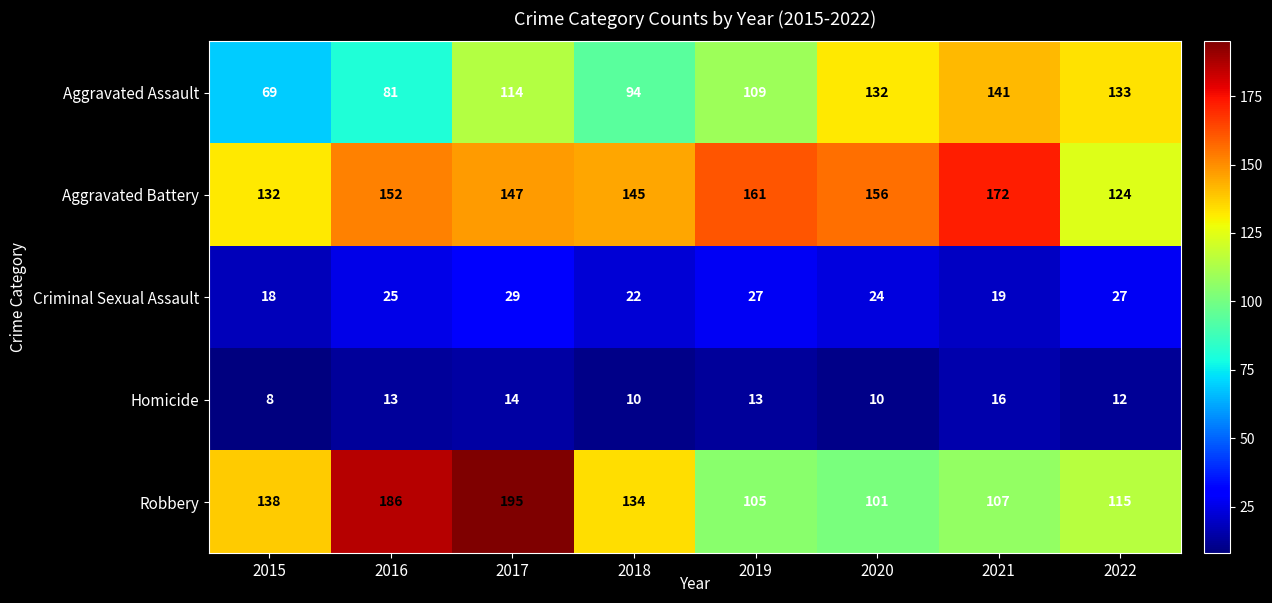

What is the difference between the maximum and minimum values in the Aggravated Assault series?

72